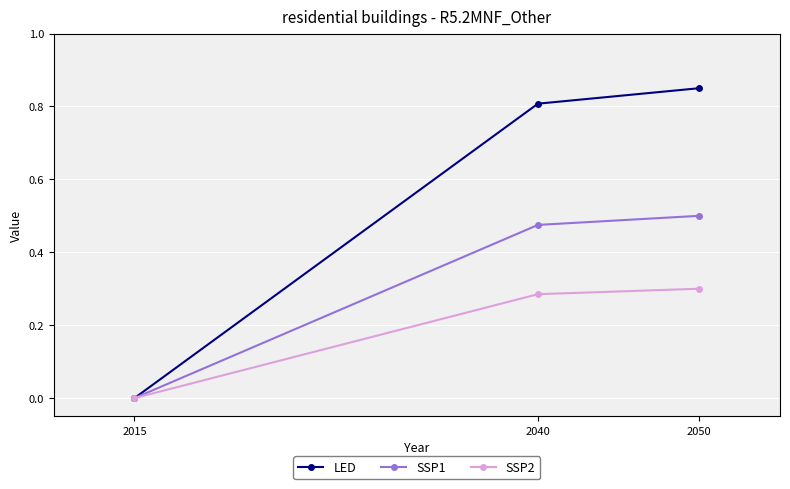

List the labels in order of SSP1 value, largest first.

2050, 2040, 2015